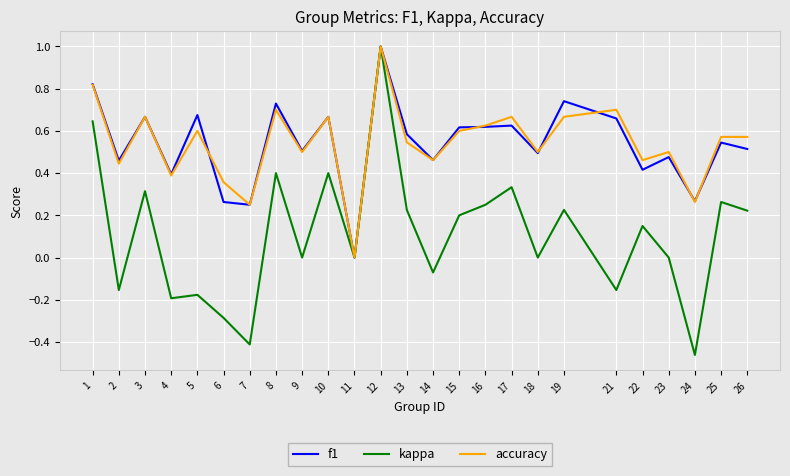

Is this an area chart (filled region under the line)?

No